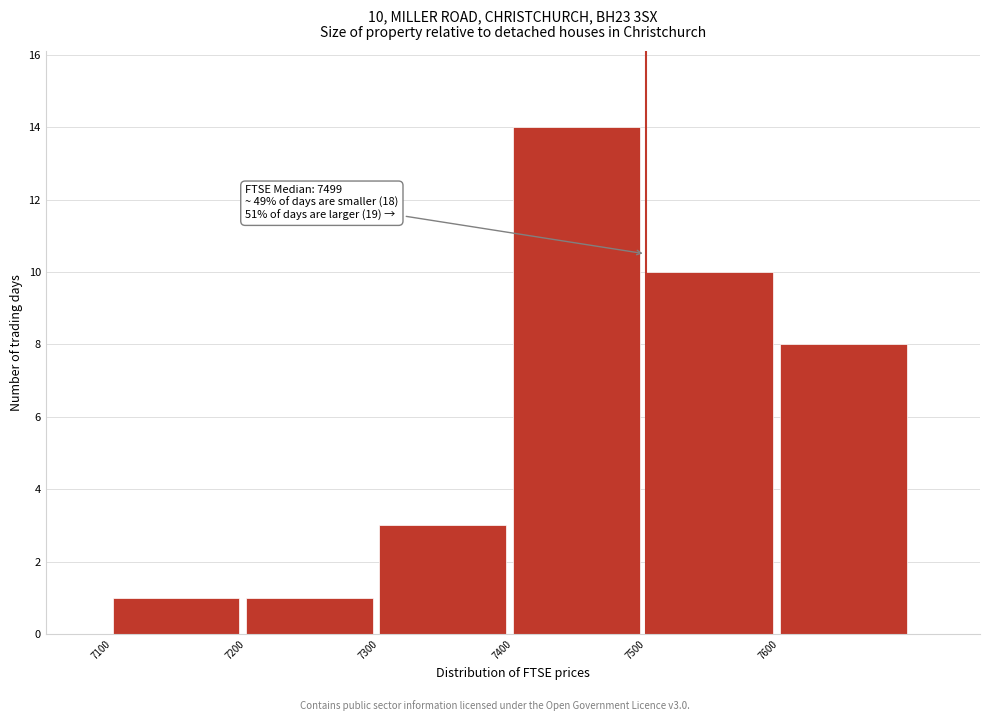

Which range on the x-axis has the tallest bar?

7400 to 7500